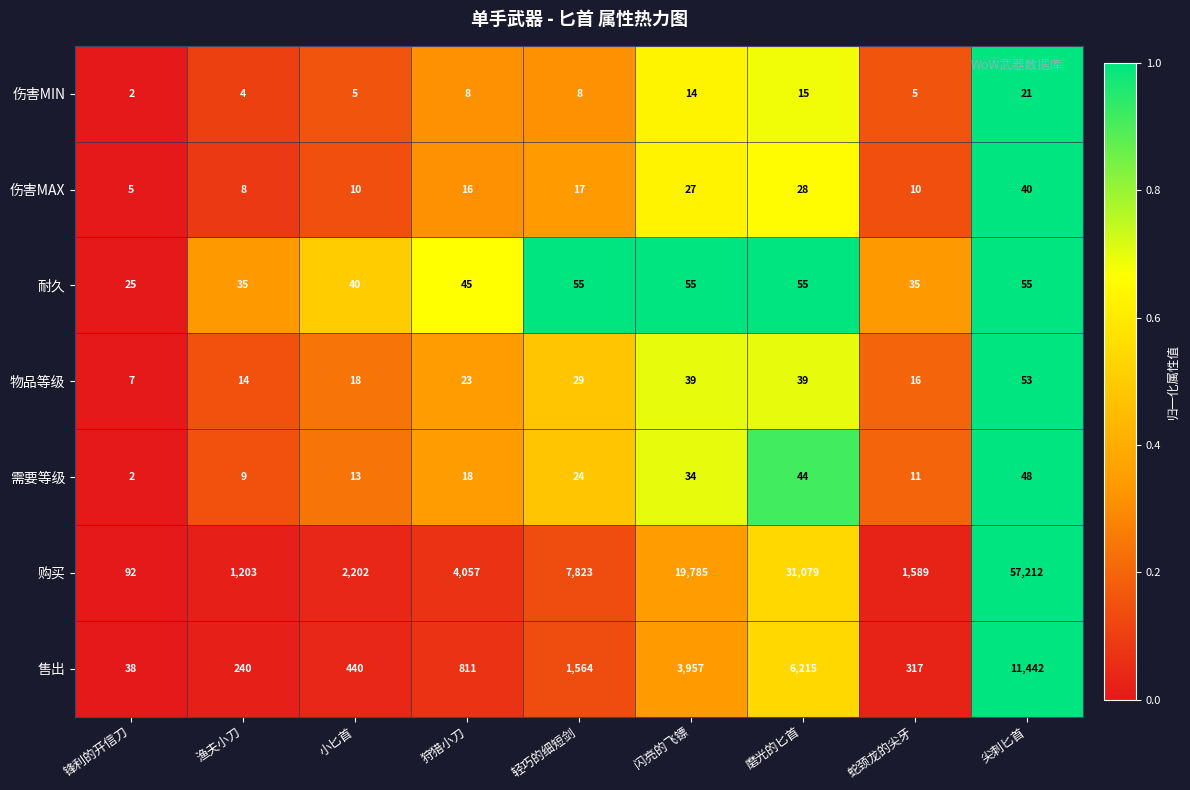

What is the difference between the maximum and minimum values in the 售出 series?

11404